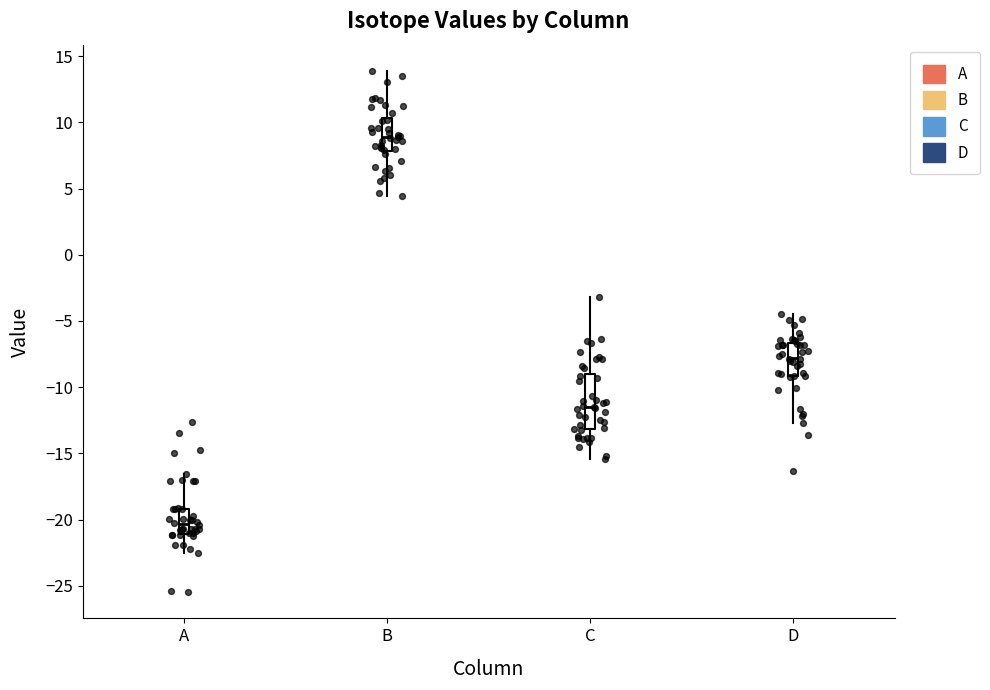

Where is the lower edge of the box for B on the y-axis? The values are not printed on the chart, so give them approximately, as read against the axis.

8.0